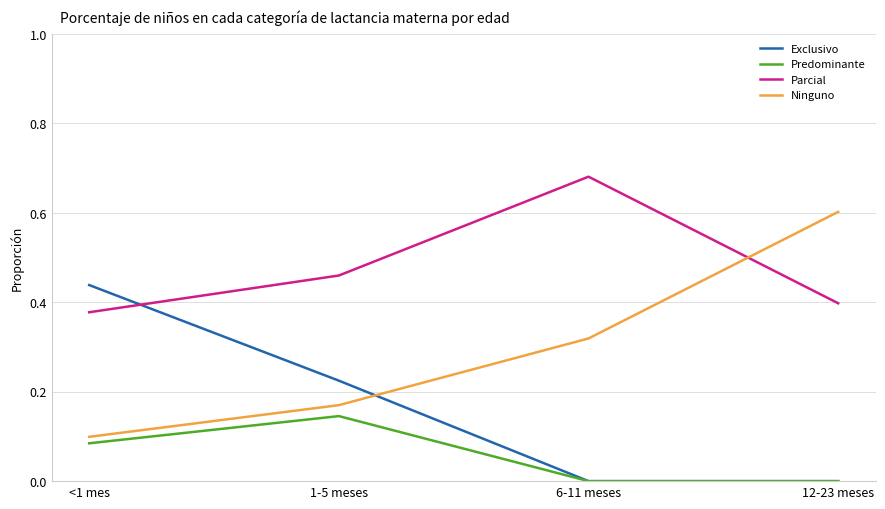

Rank the series by their average value, from lowest to highest.

Predominante, Exclusivo, Ninguno, Parcial